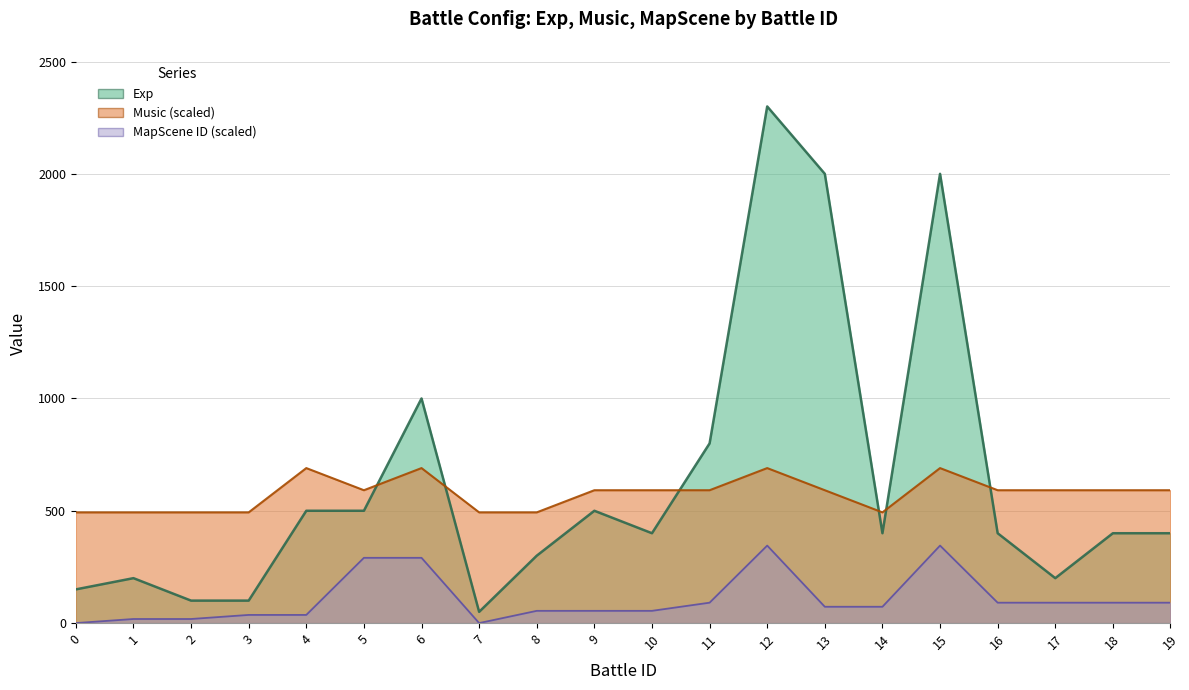

True or false: MapScene_id and Exp cross at least once.

False